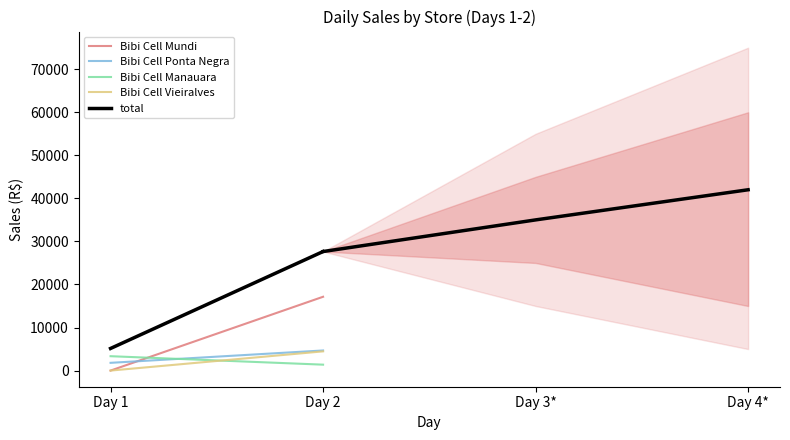

Which series has the largest range (max minus min)?

total